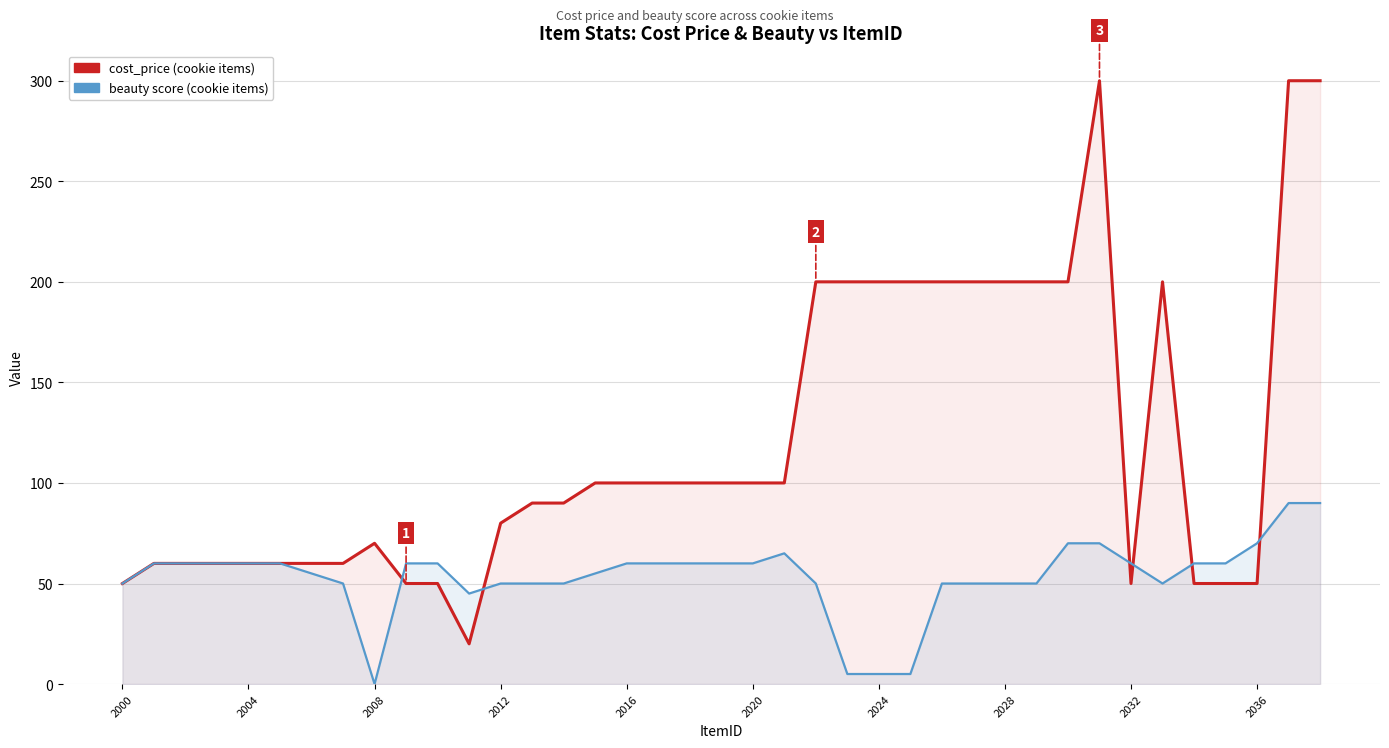

The value of cost_price at 2004 is 19. True or false?

False